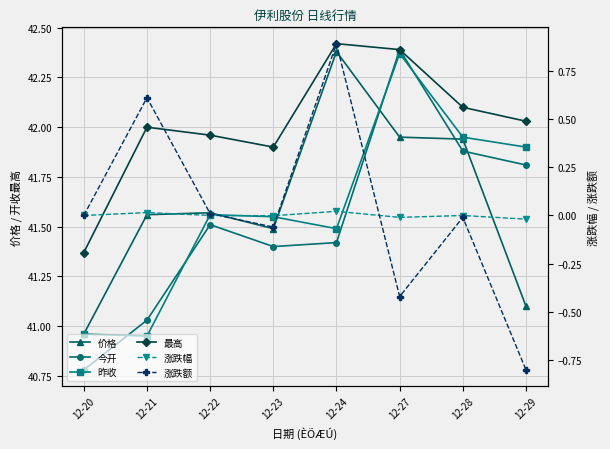

Reading left to right, what are all the values shown in this chart?

价格: 12-20=41.0	12-21=41.6	12-22=41.6	12-23=41.5	12-24=42.4	12-27=42.0	12-28=41.9	12-29=41.1
今开: 12-20=40.8	12-21=41.0	12-22=41.5	12-23=41.4	12-24=41.4	12-27=42.4	12-28=41.9	12-29=41.8
昨收: 12-20=41.0	12-21=41.0	12-22=41.6	12-23=41.5	12-24=41.5	12-27=42.4	12-28=42.0	12-29=41.9
最高: 12-20=41.4	12-21=42.0	12-22=42.0	12-23=41.9	12-24=42.4	12-27=42.4	12-28=42.1	12-29=42.0
涨跌幅: 12-20=0.0	12-21=0.0	12-22=0.0	12-23=-0.0	12-24=0.0	12-27=-0.0	12-28=-0.0	12-29=-0.0
涨跌额: 12-20=0.0	12-21=0.6	12-22=0.0	12-23=-0.1	12-24=0.9	12-27=-0.4	12-28=-0.0	12-29=-0.8